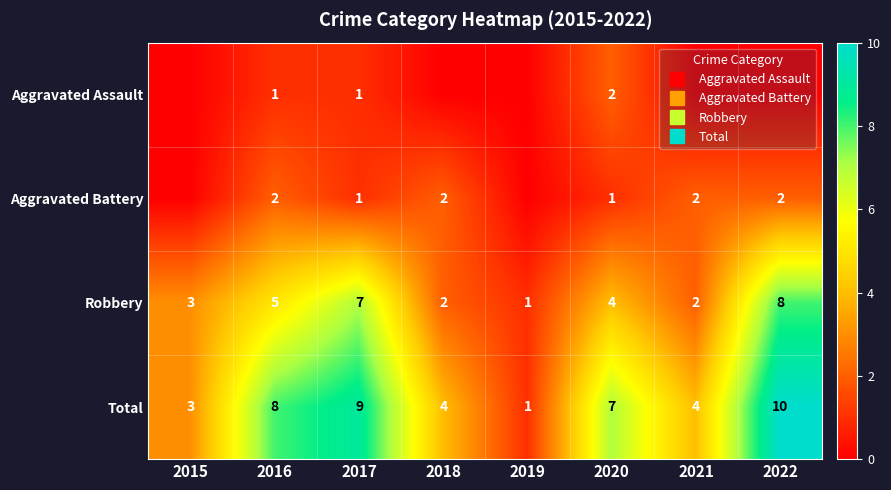

What is the difference between the maximum and second lowest values in the Aggravated Assault series?

2